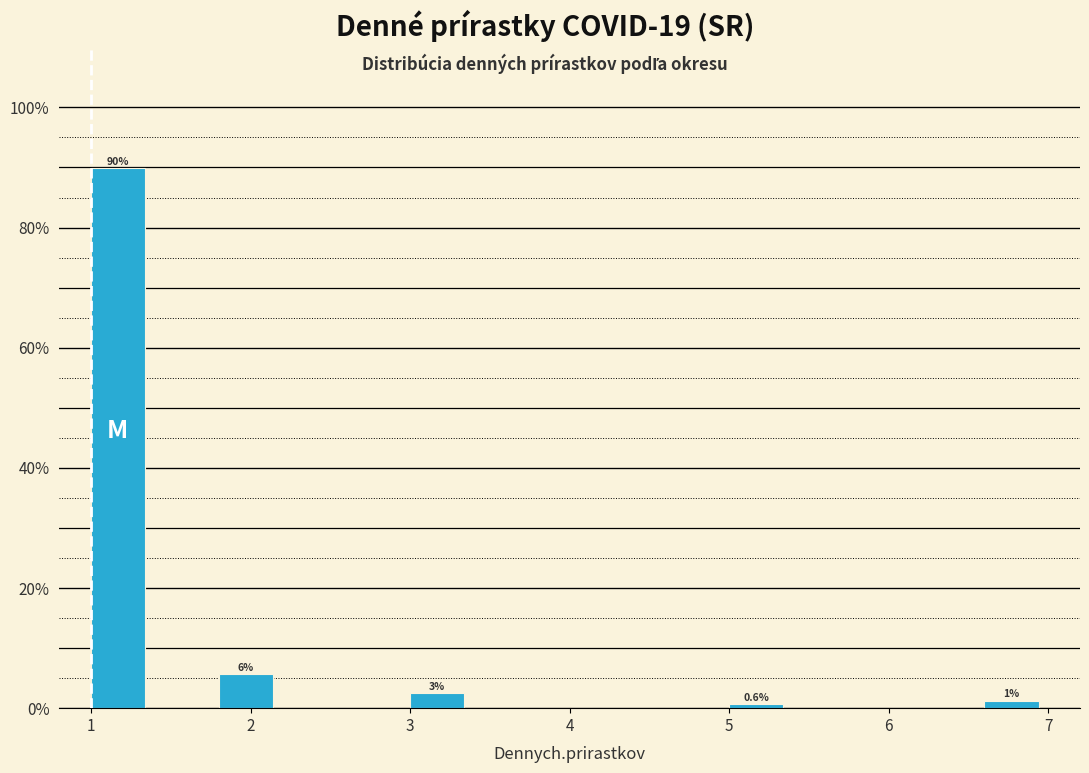

Over which range of the x-axis is the bar tallest?

1.0 to 1.4